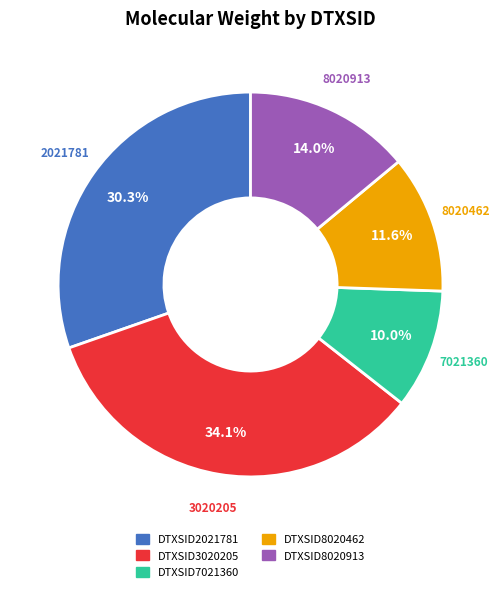

How many segments does this pie chart have?

5